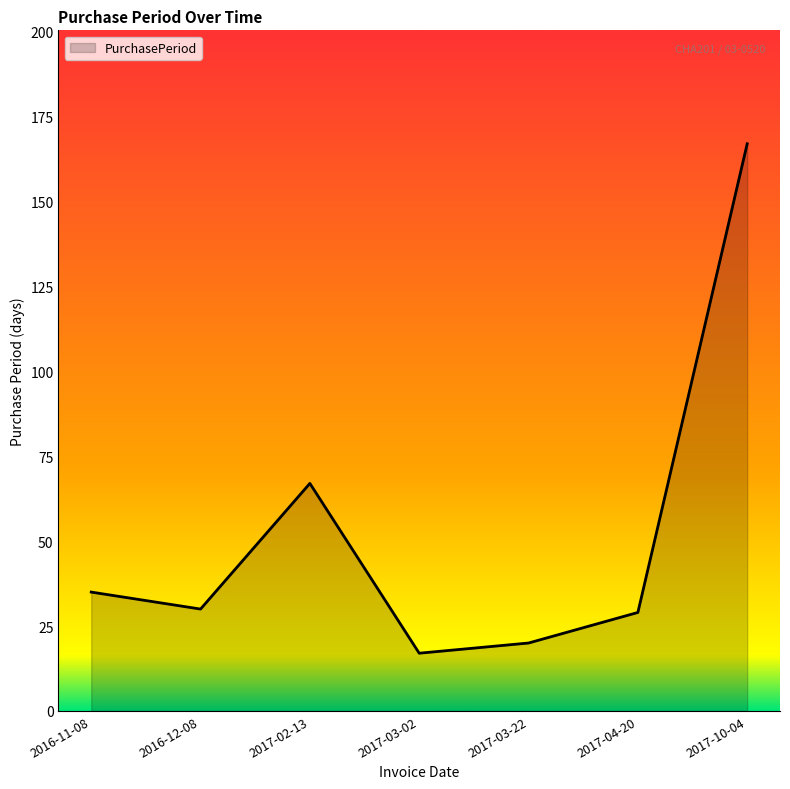

What value does the data have at 2016-11-08?

35